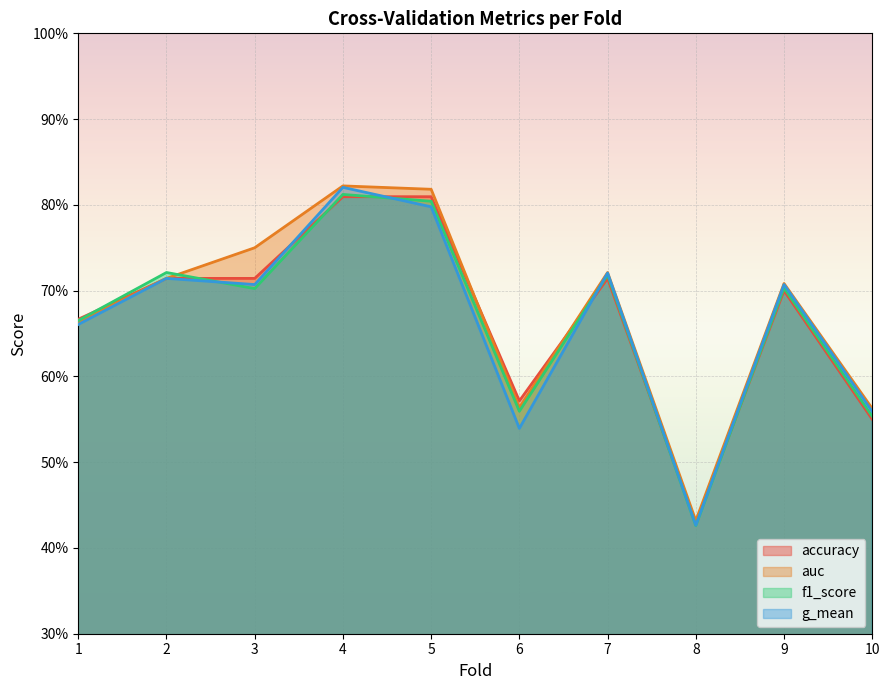

What is the value of the f1_score point at the 5th from the left?

0.8